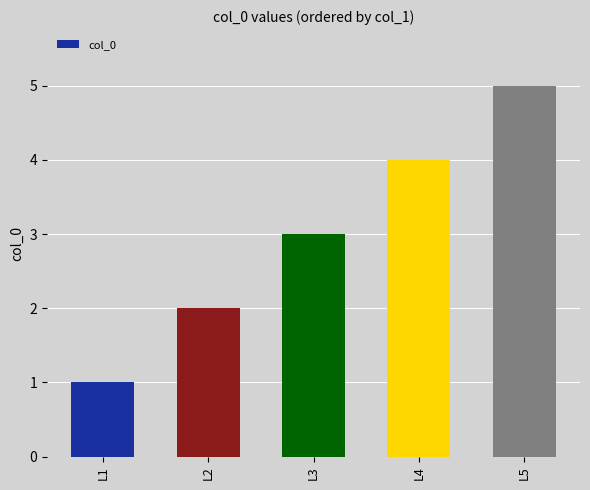

How many bars are there in total?

5